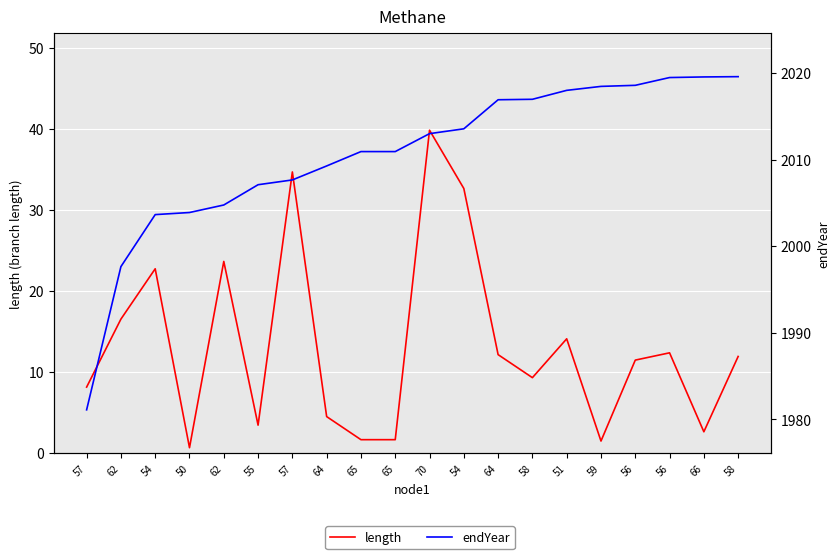

How many categories are shown in the chart?

20